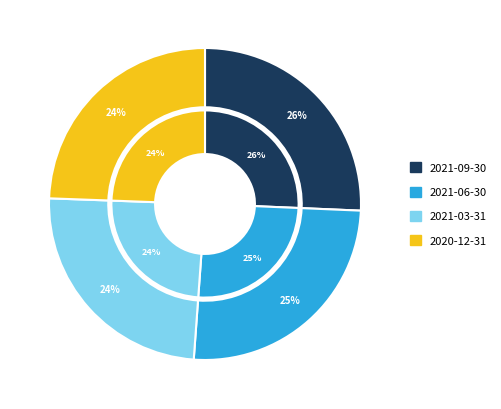

To the nearest percent, what is the combined percentage of 2021-06-30 and 2021-09-30?

51%